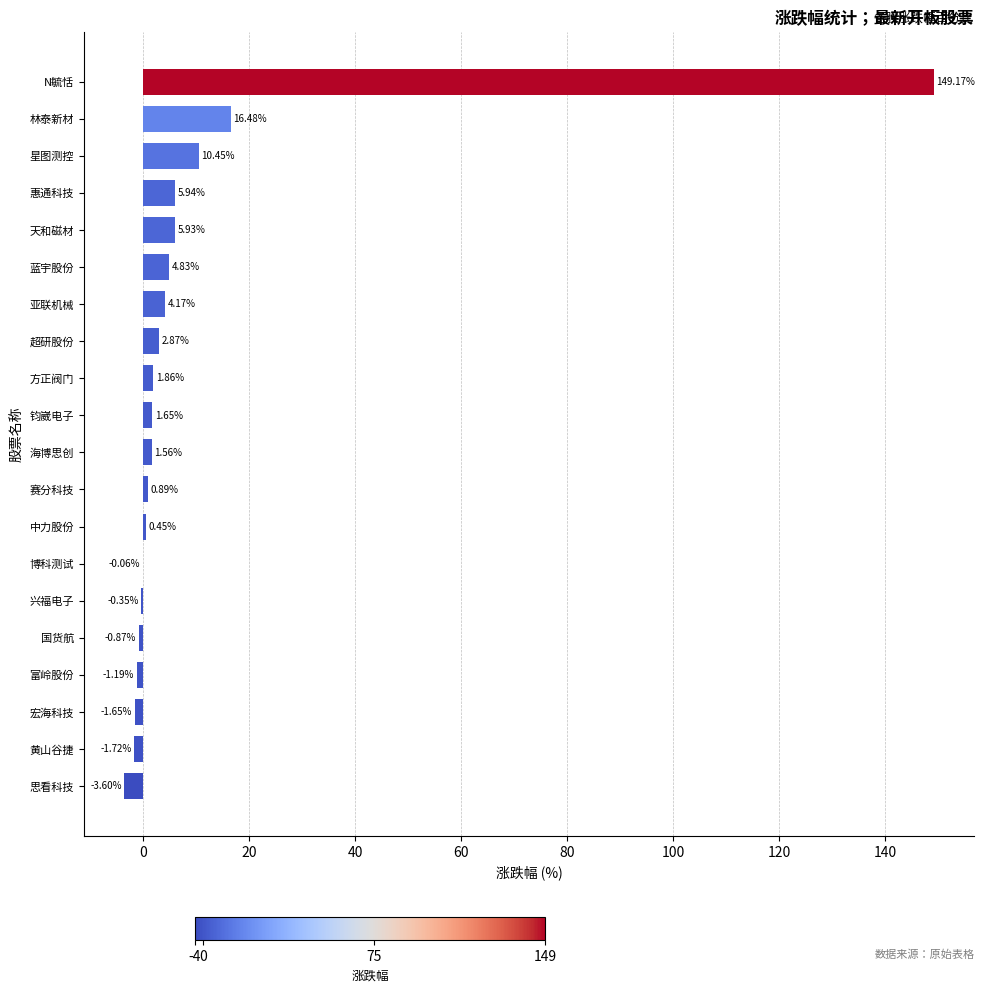

How many values are above zero?

13